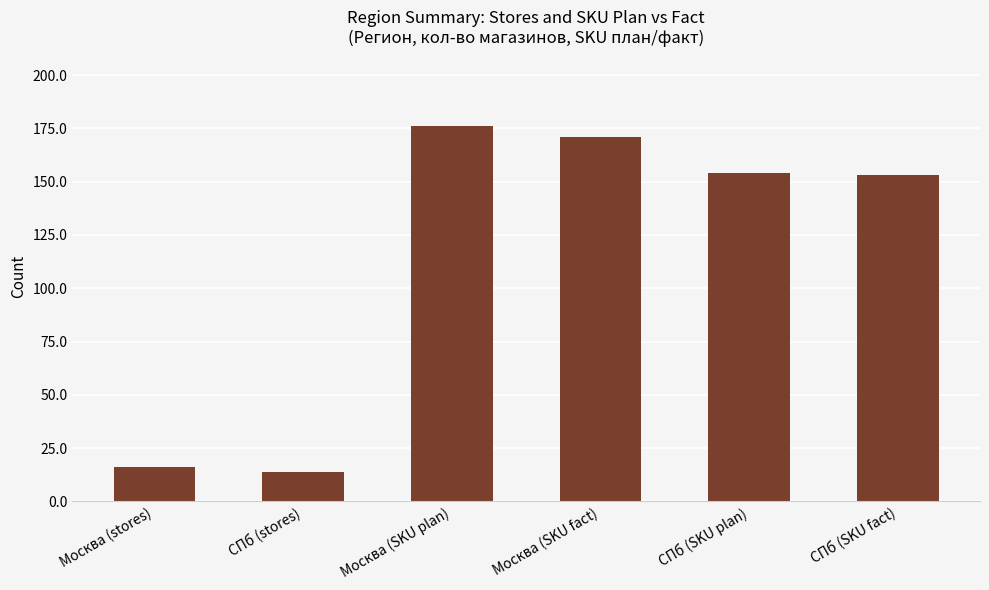

What is the change in value from СПб (SKU plan) to СПб (SKU fact)?

-1